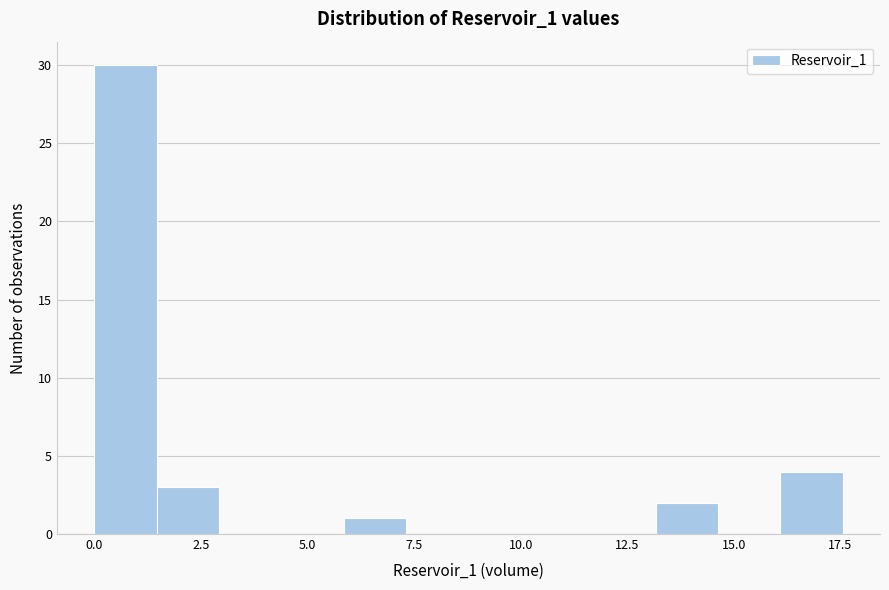

Around what value on the x-axis is the tallest bar? Give the approximate position of its centre, as read against the axis.

0.5